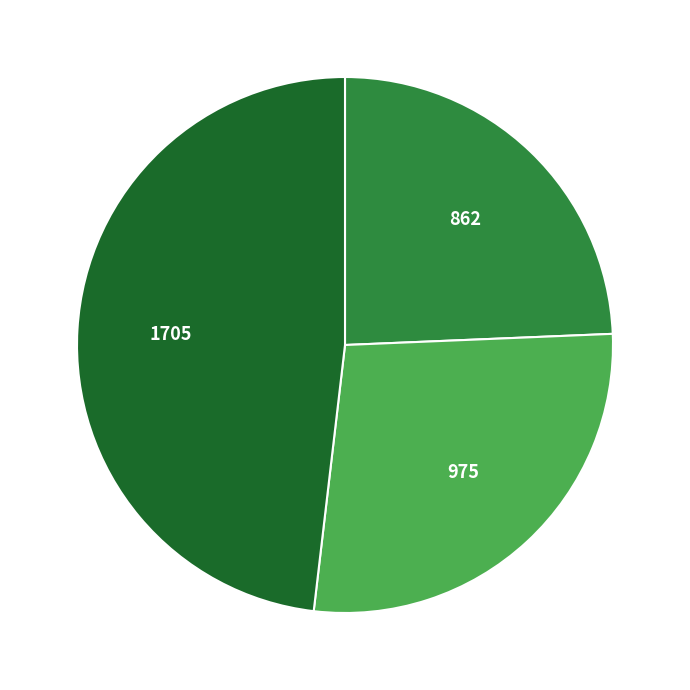

Is there a majority slice in this chart?

No